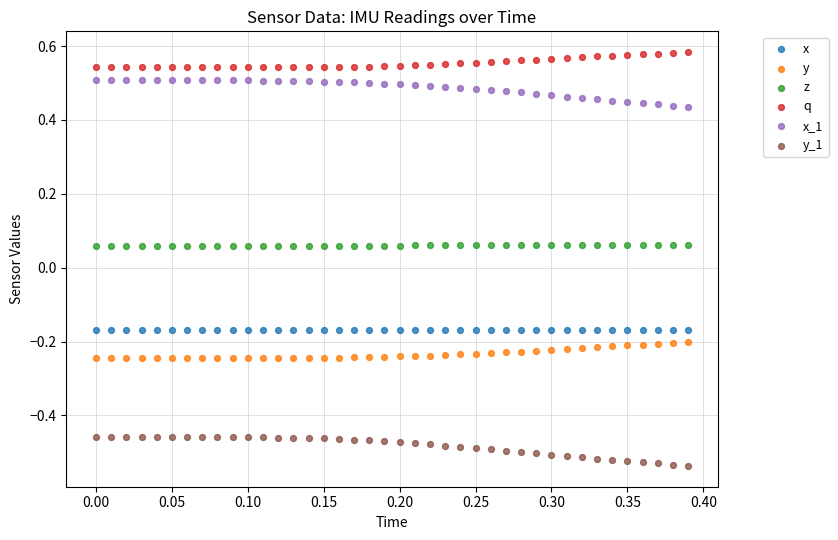

Across all data points, what is the range of Y values (max minus min)?

1.1